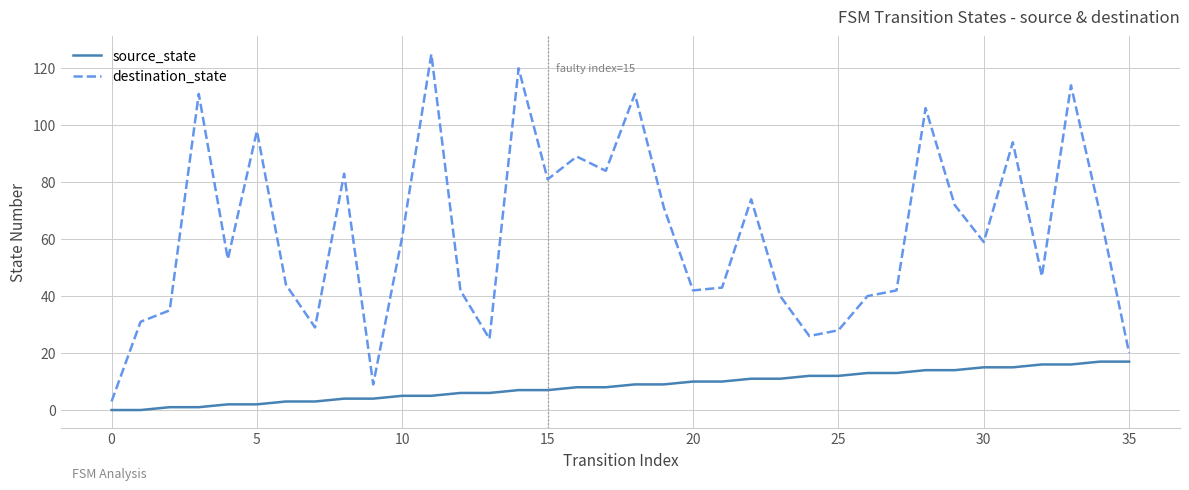

Which series has the largest range (max minus min)?

destination_state